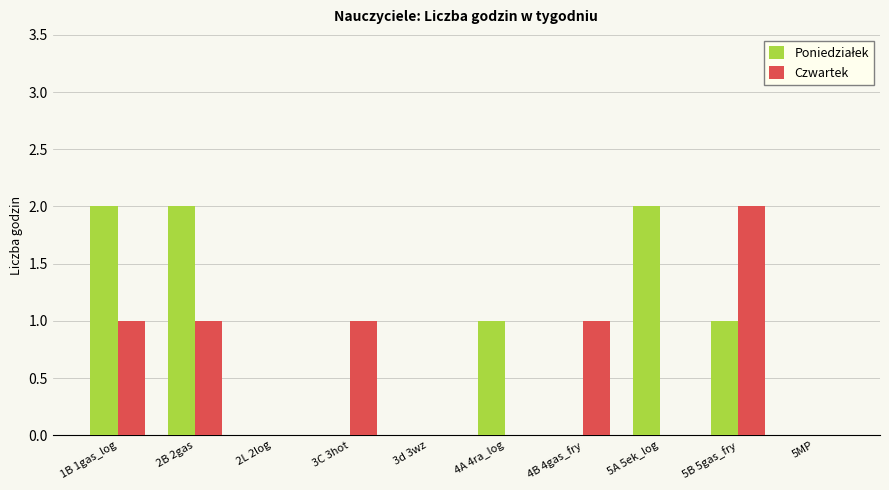

The Czwartek series shows -1 at 4A 4ra_log. True or false?

False